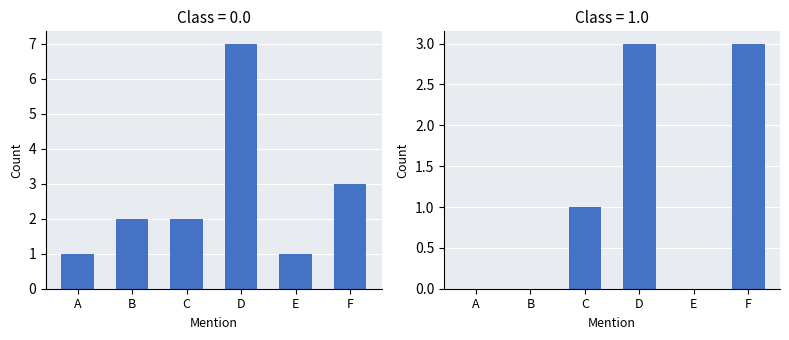

Rank the series at E from lowest to highest value.

Female (ស), Male (ប)